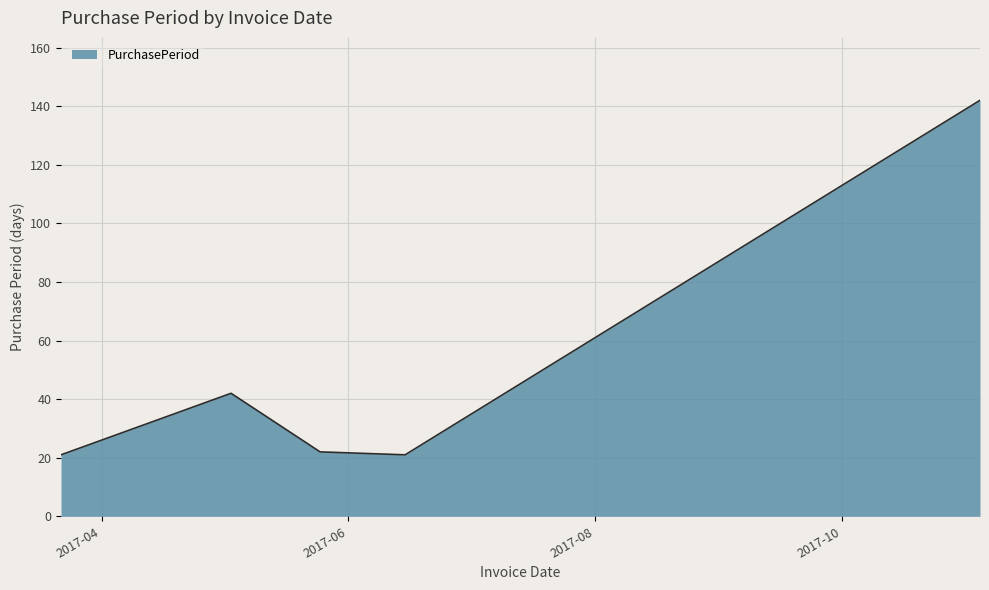

Reading right to left, extract all data points from this chart.

142	21	22	42	21